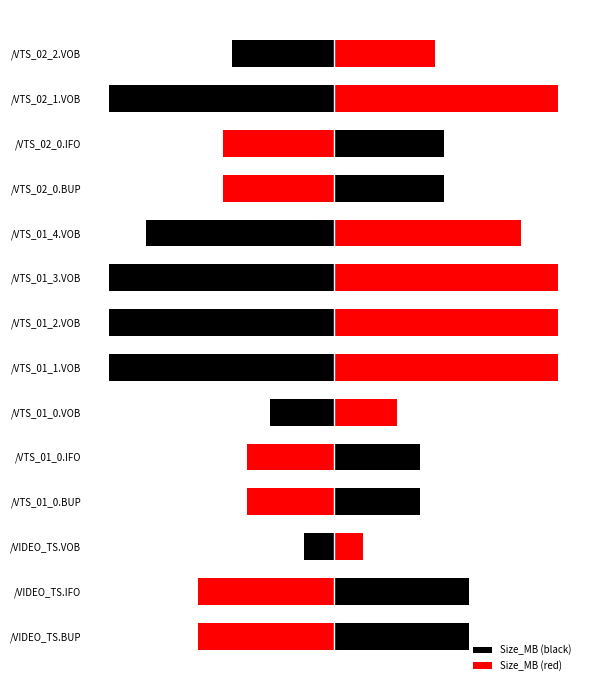

The Size_MB (black) series shows 0.8 at /VTS_01_0.BUP. True or false?

False